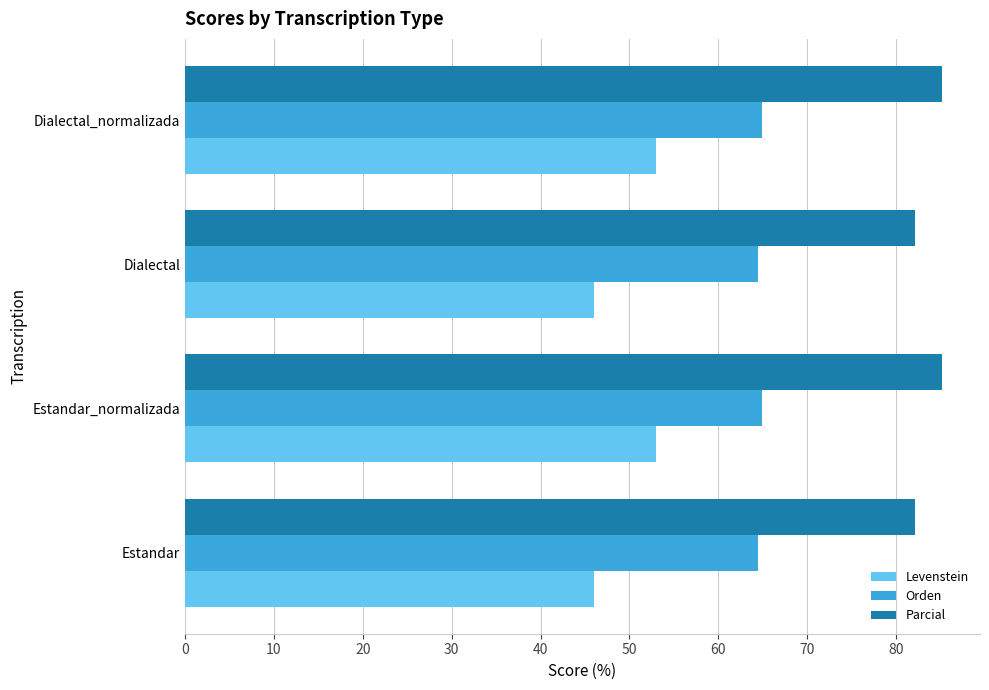

What is the sum of all Orden values?

258.7